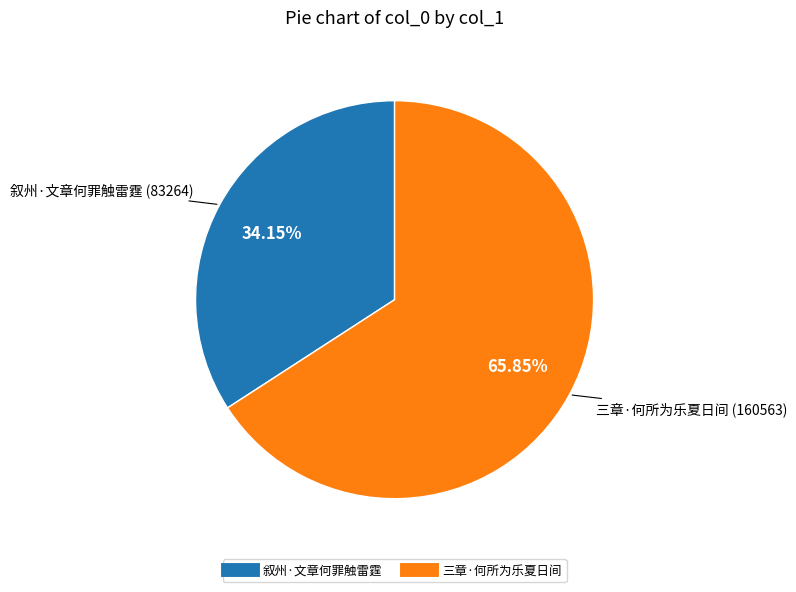

To the nearest percent, what percentage of the pie is 三章·何所为乐夏日间?

66%